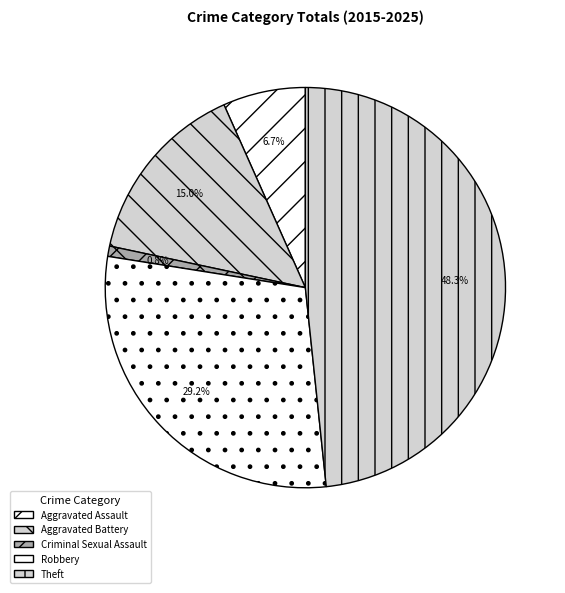

Is there any slice that represents more than half of the pie?

No